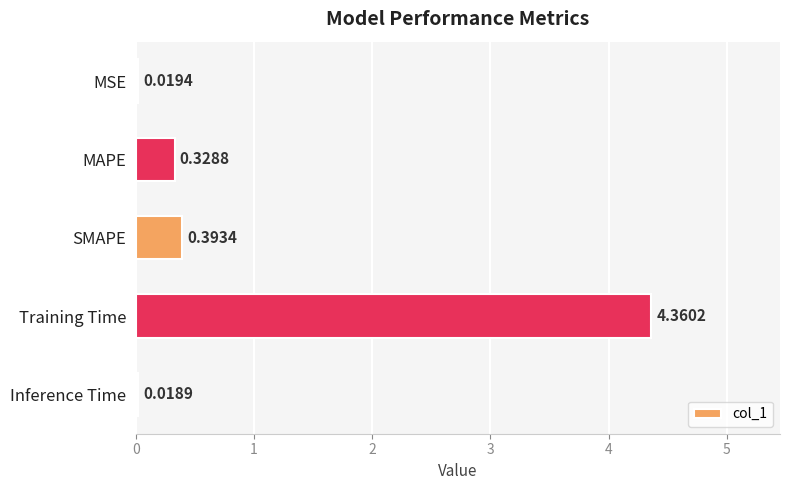

What is the label of the 3rd bar from the top?

SMAPE